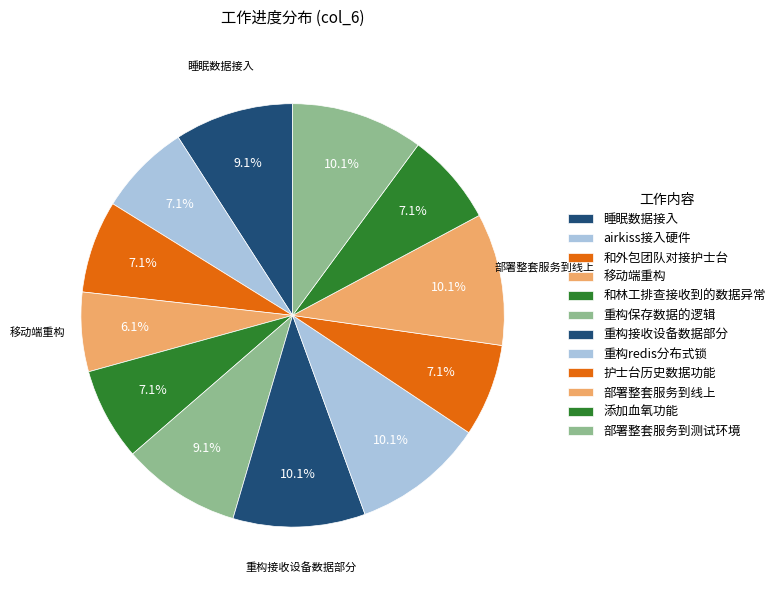

To the nearest percent, what percentage of the pie is 和外包团队对接护士台?

7%